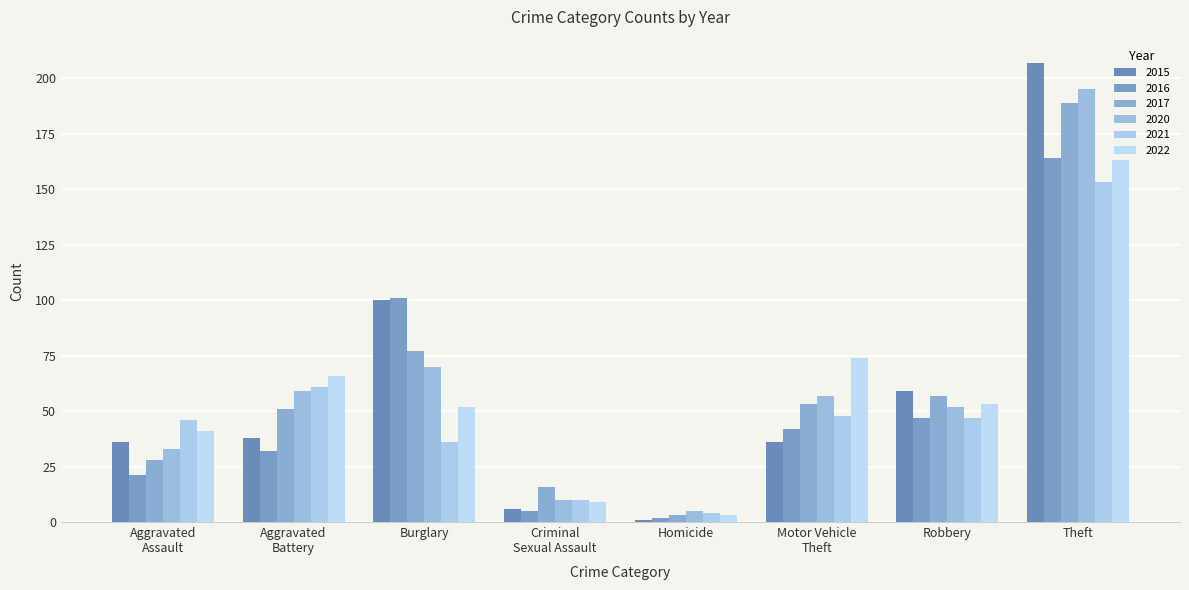

Which series has the widest spread of values?

2015